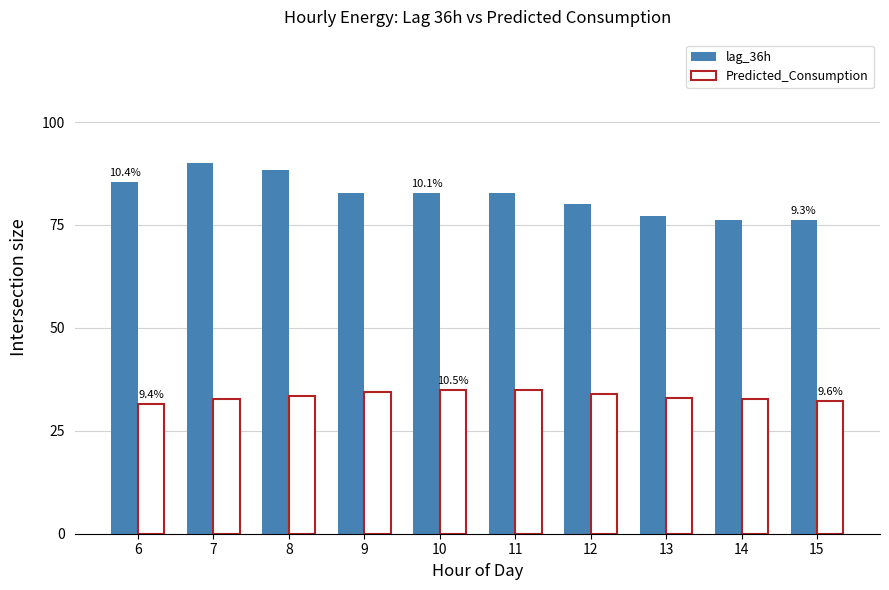

What is the difference between the highest and lowest values at 13?

44.0